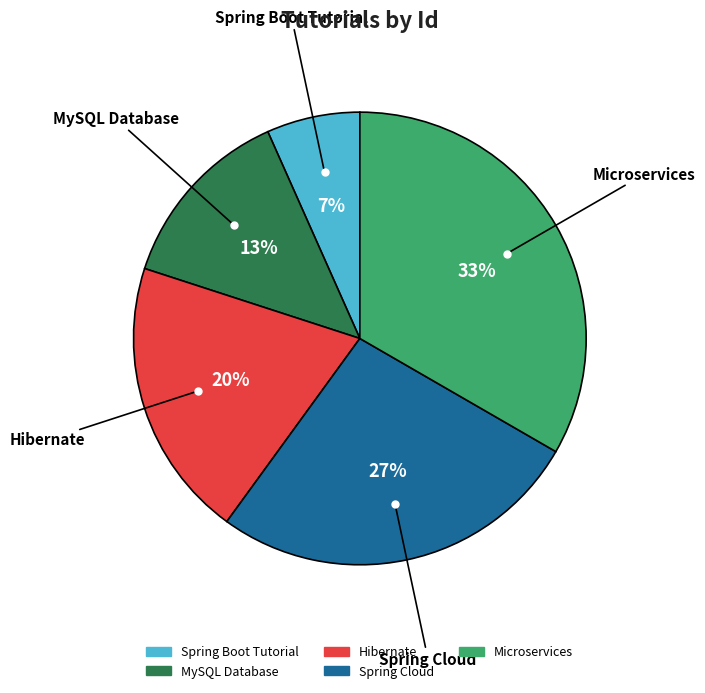

Does any single category account for the majority?

No